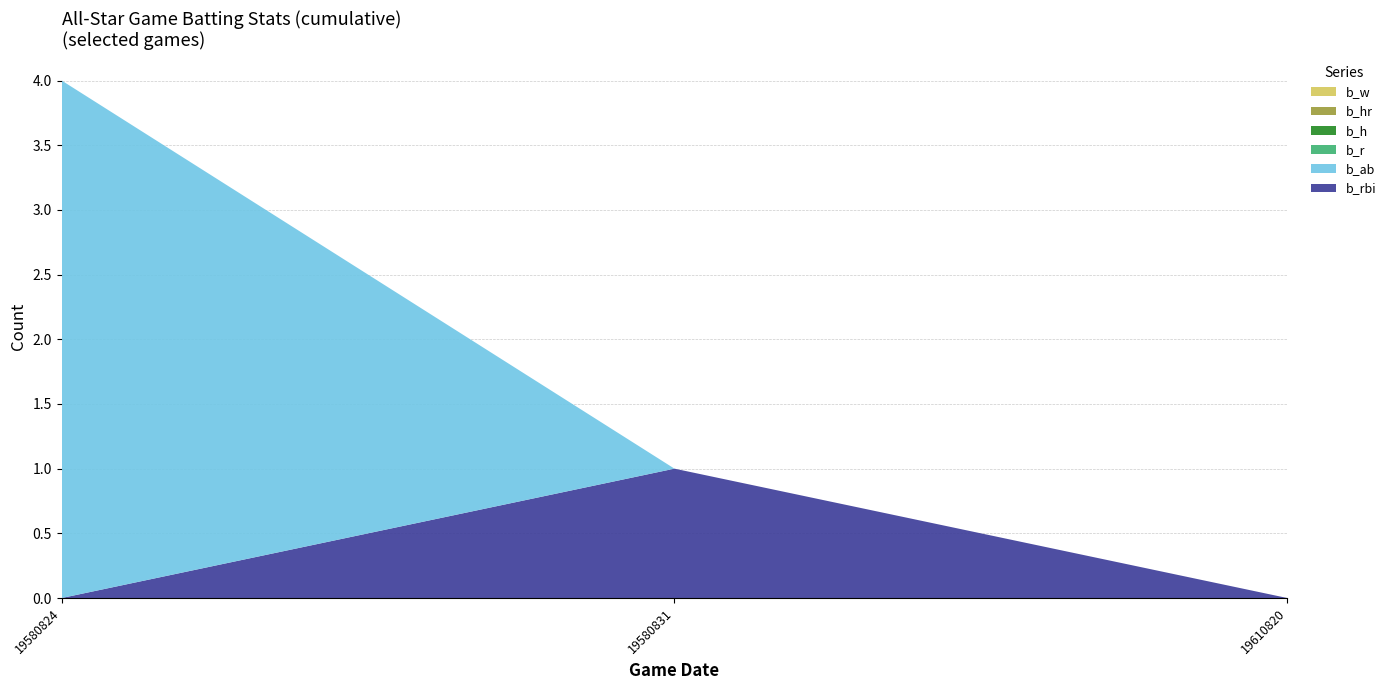

Reading right to left, list all the values displayed in this chart.

b_rbi: 19610820=0	19580831=1	19580824=0
b_ab: 19610820=0	19580831=0	19580824=4
b_r: 19610820=0	19580831=0	19580824=0
b_h: 19610820=0	19580831=0	19580824=0
b_hr: 19610820=0	19580831=0	19580824=0
b_w: 19610820=0	19580831=0	19580824=0